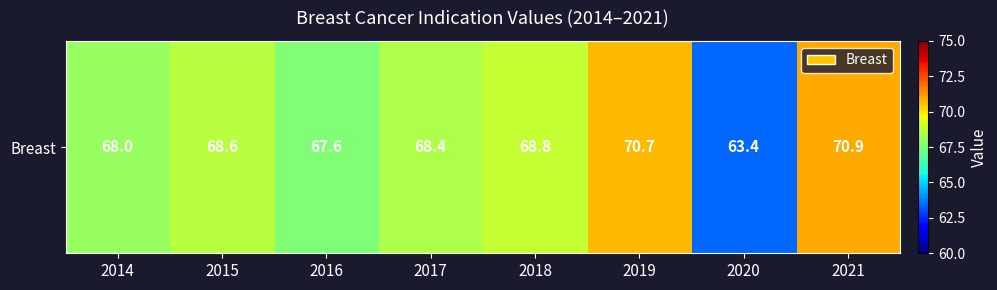

Reading left to right, list all the values displayed in this chart.

2014=68.0	2015=68.6	2016=67.6	2017=68.4	2018=68.8	2019=70.7	2020=63.4	2021=70.9